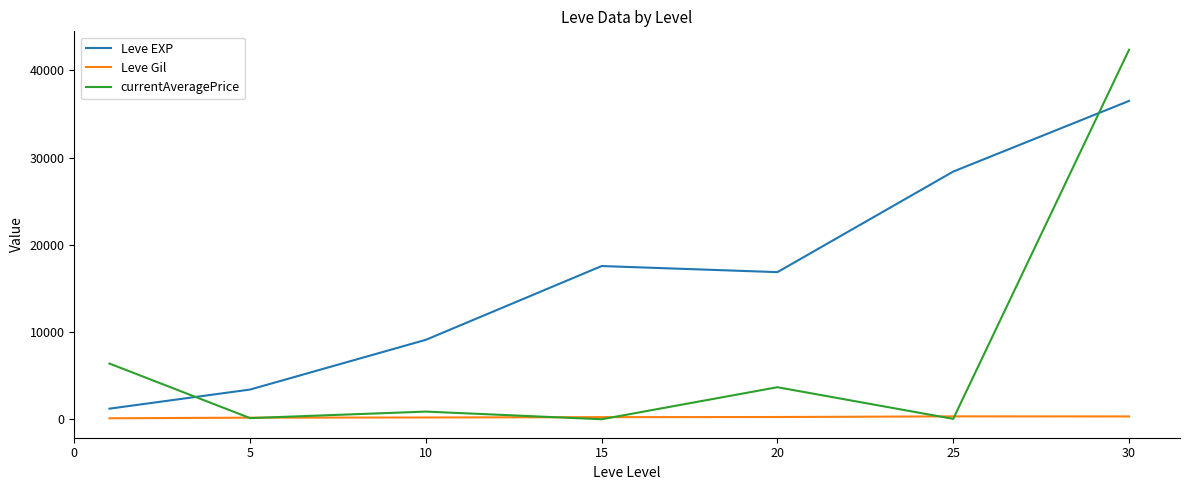

Which series has the largest total across all categories?

Leve EXP